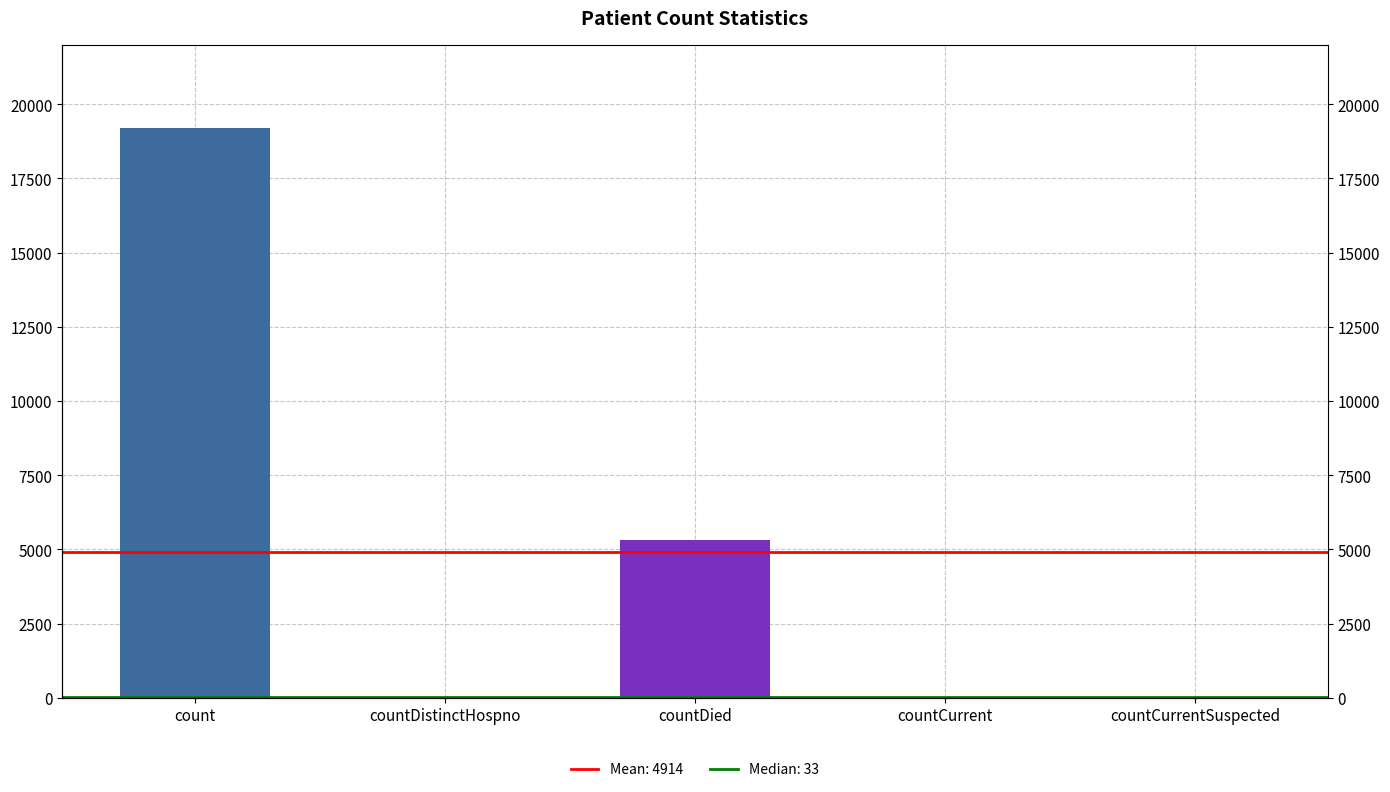

What is the difference between the maximum and minimum values?

19200